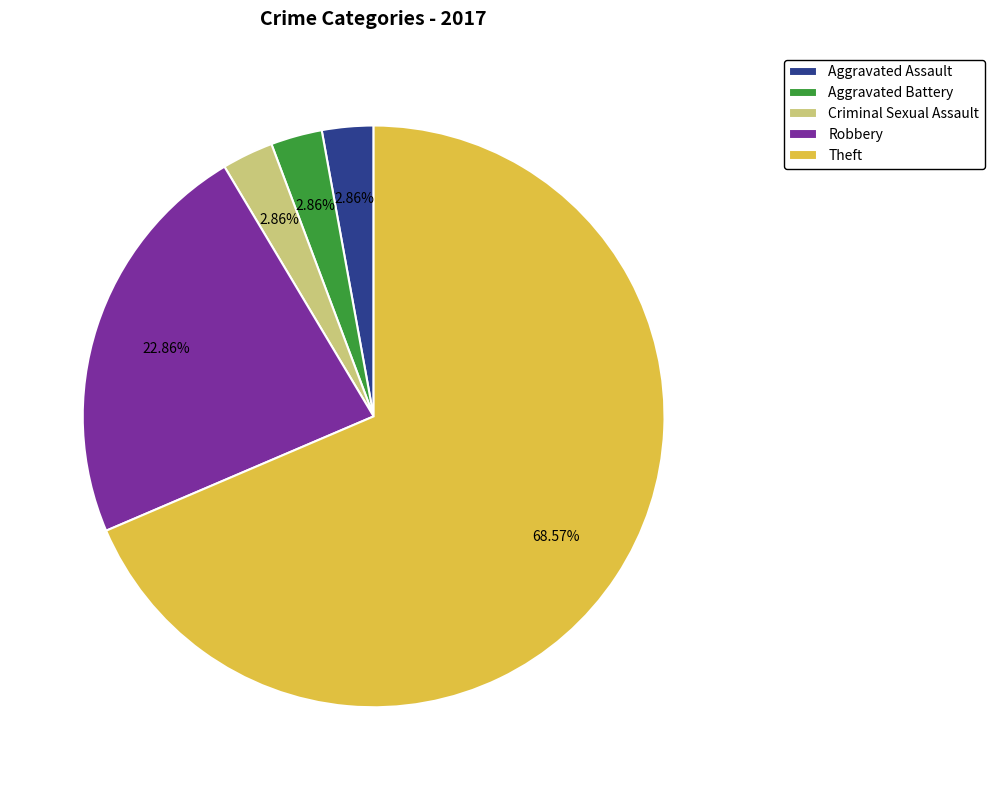

To the nearest percent, what percentage of the pie is Theft?

69%